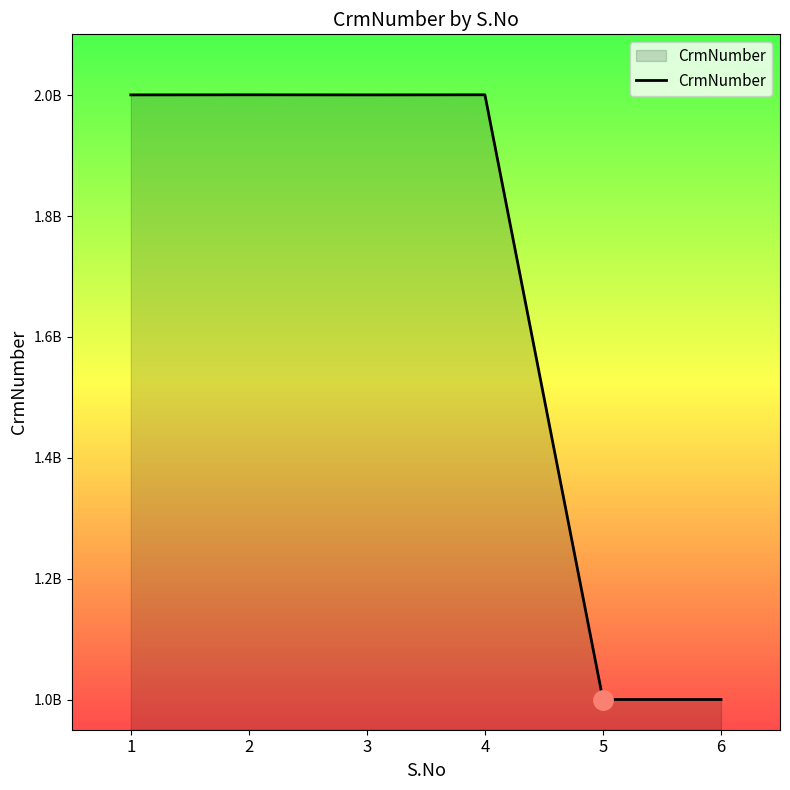

What is the sum of all values?

10002349490